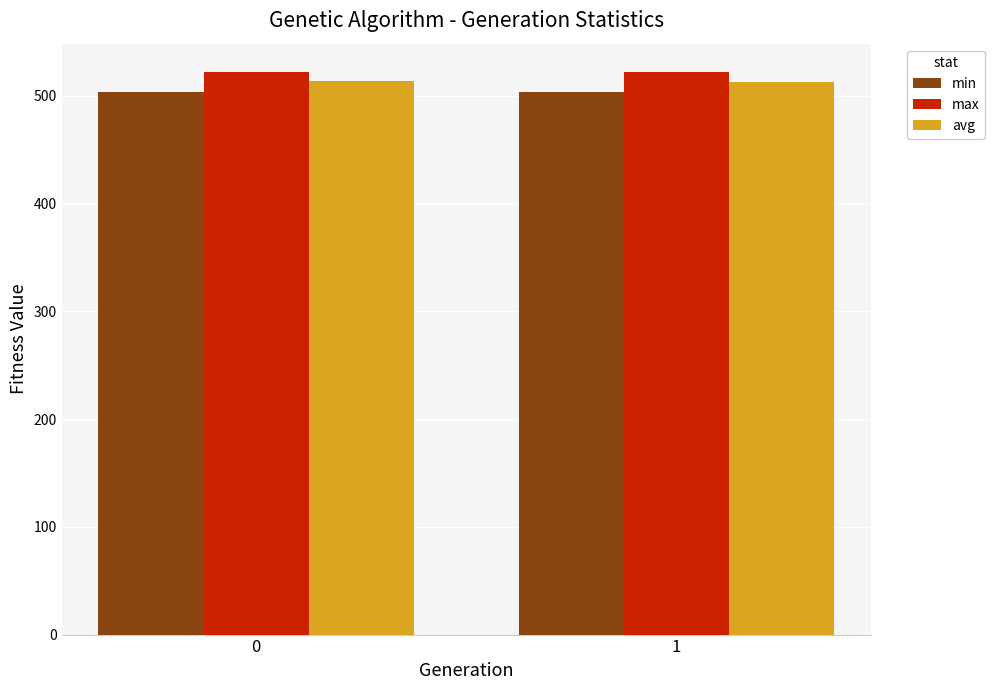

What is the minimum value for min?

503.8